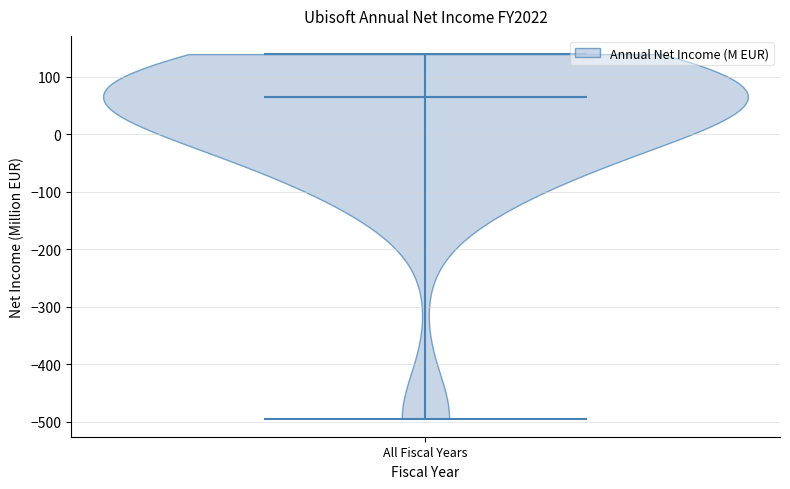

What is the lowest point the violin for All Fiscal Years reaches on the y-axis? The values are not printed on the chart, so give them approximately, as read against the axis.

-490